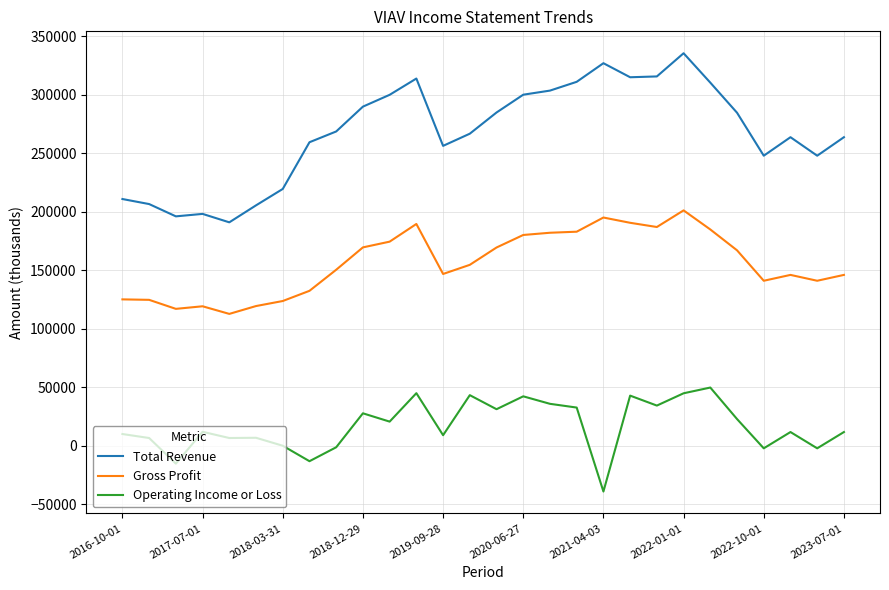

What is the difference between the maximum and minimum values in the Operating Income or Loss series?

88800